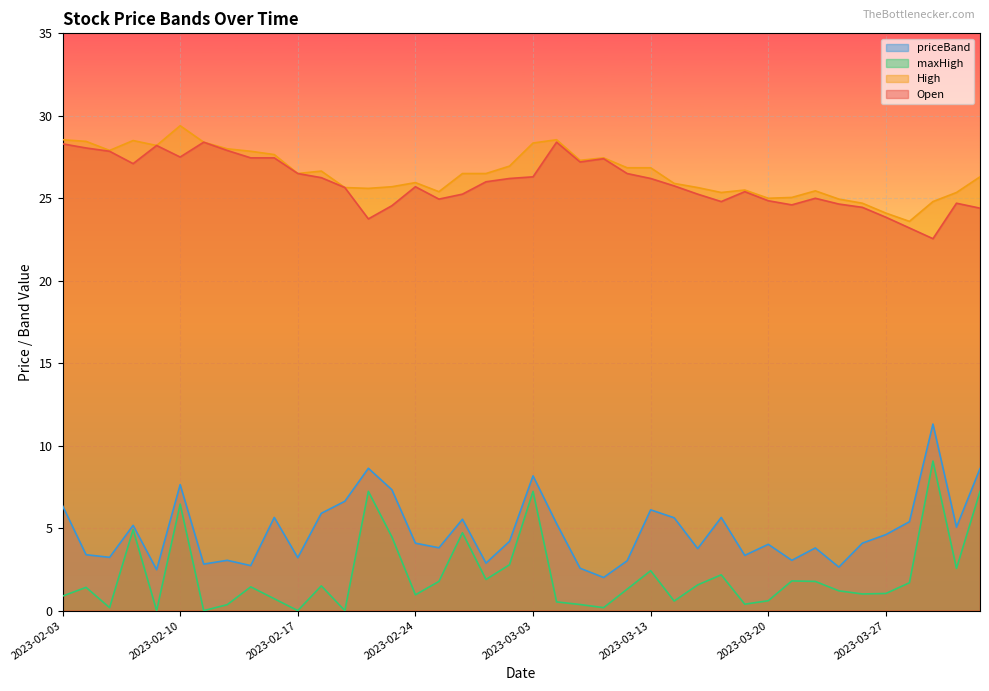

What are all the series names shown in the legend?

priceBand, maxHigh, High, Open